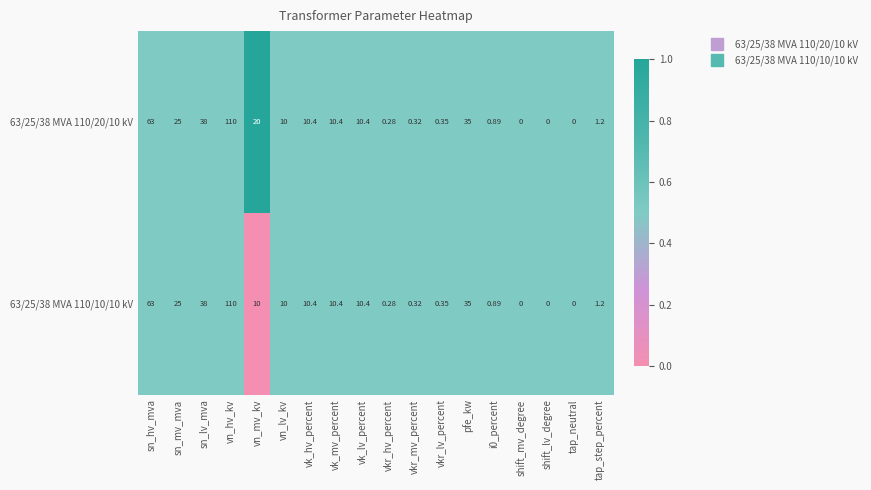

Where is 63/25/38 MVA 110/10/10 kV nearest to the value 55?

sn_hv_mva